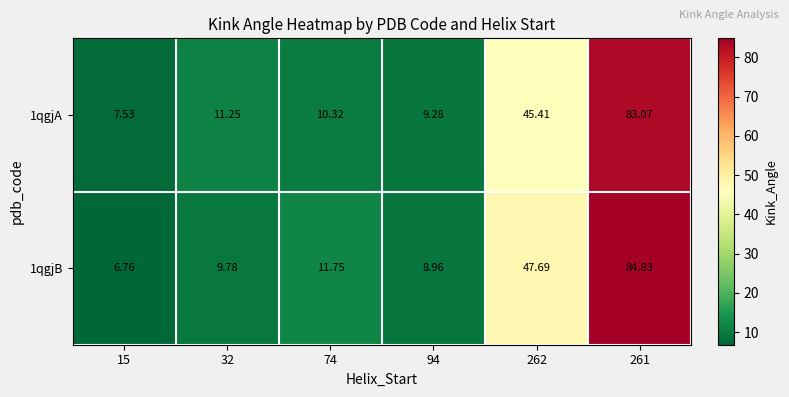

Is the value of 1qgjA at 32 greater than the value of 1qgjB at 262?

No